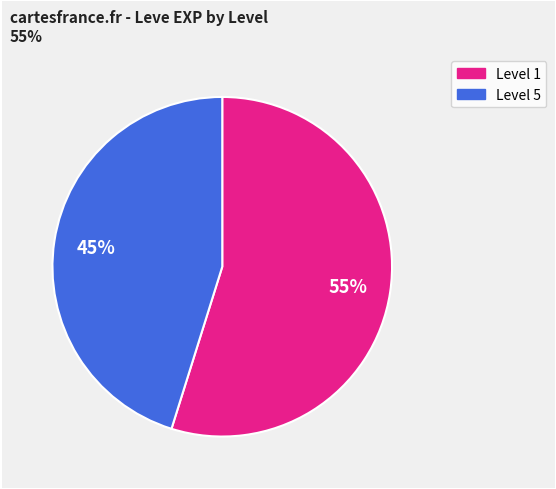

To the nearest percent, what is the difference between the largest and smallest slice percentages?

10%